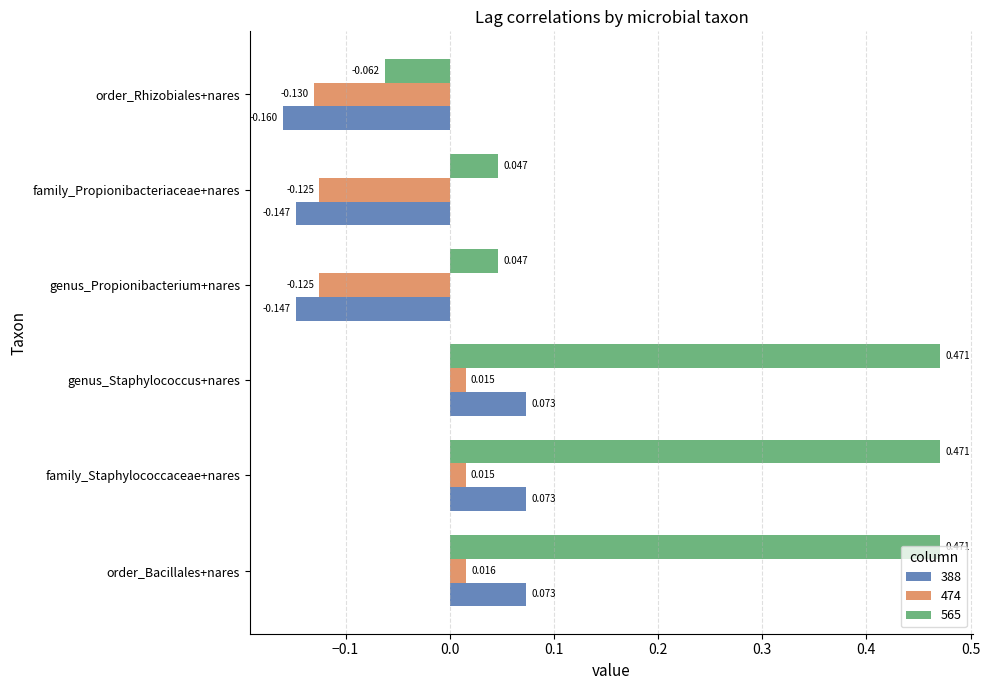

Which series has the largest total across all categories?

565